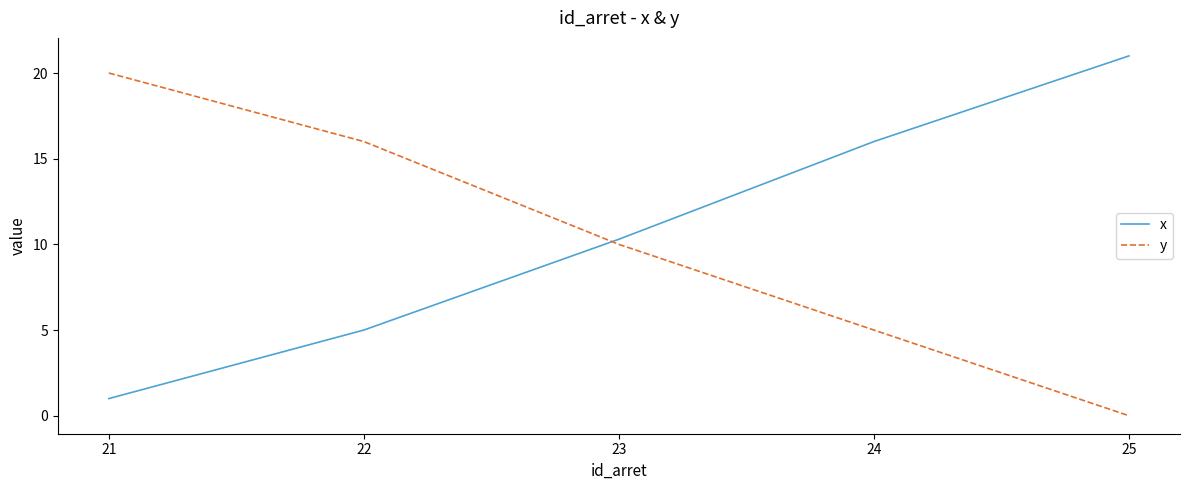

Which series has the largest total across all categories?

x